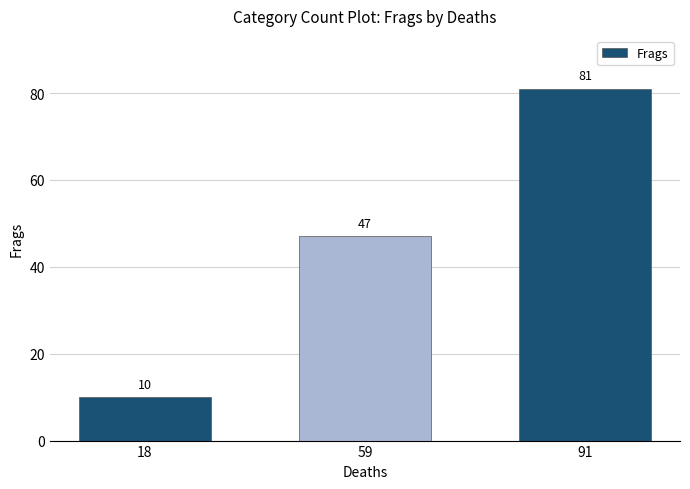

Reading left to right, transcribe all the data shown in this chart.

18=10	59=47	91=81